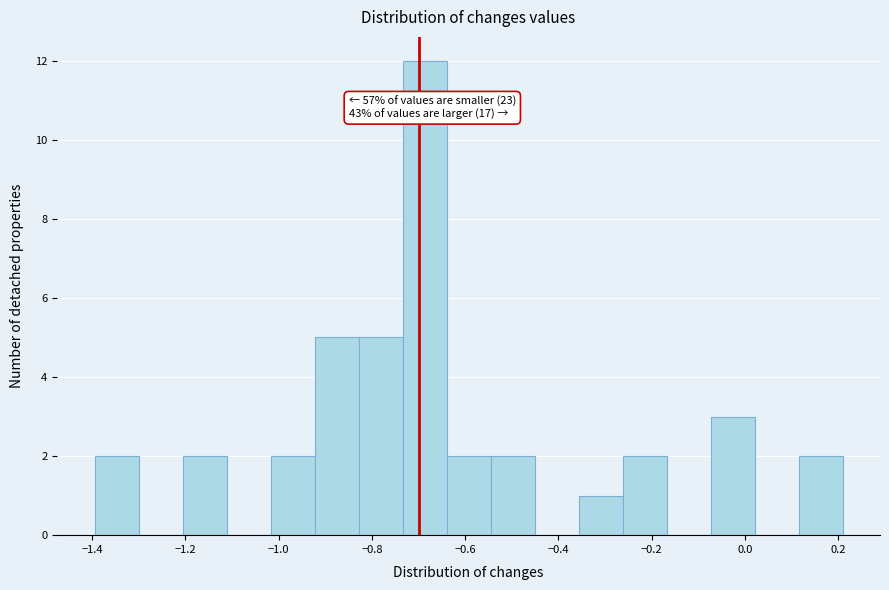

Which range on the x-axis has the tallest bar?

-0.74 to -0.64